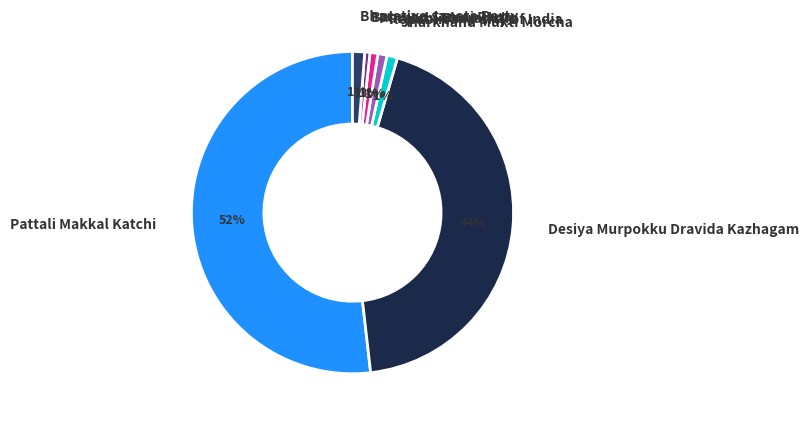

How many segments does this pie chart have?

7